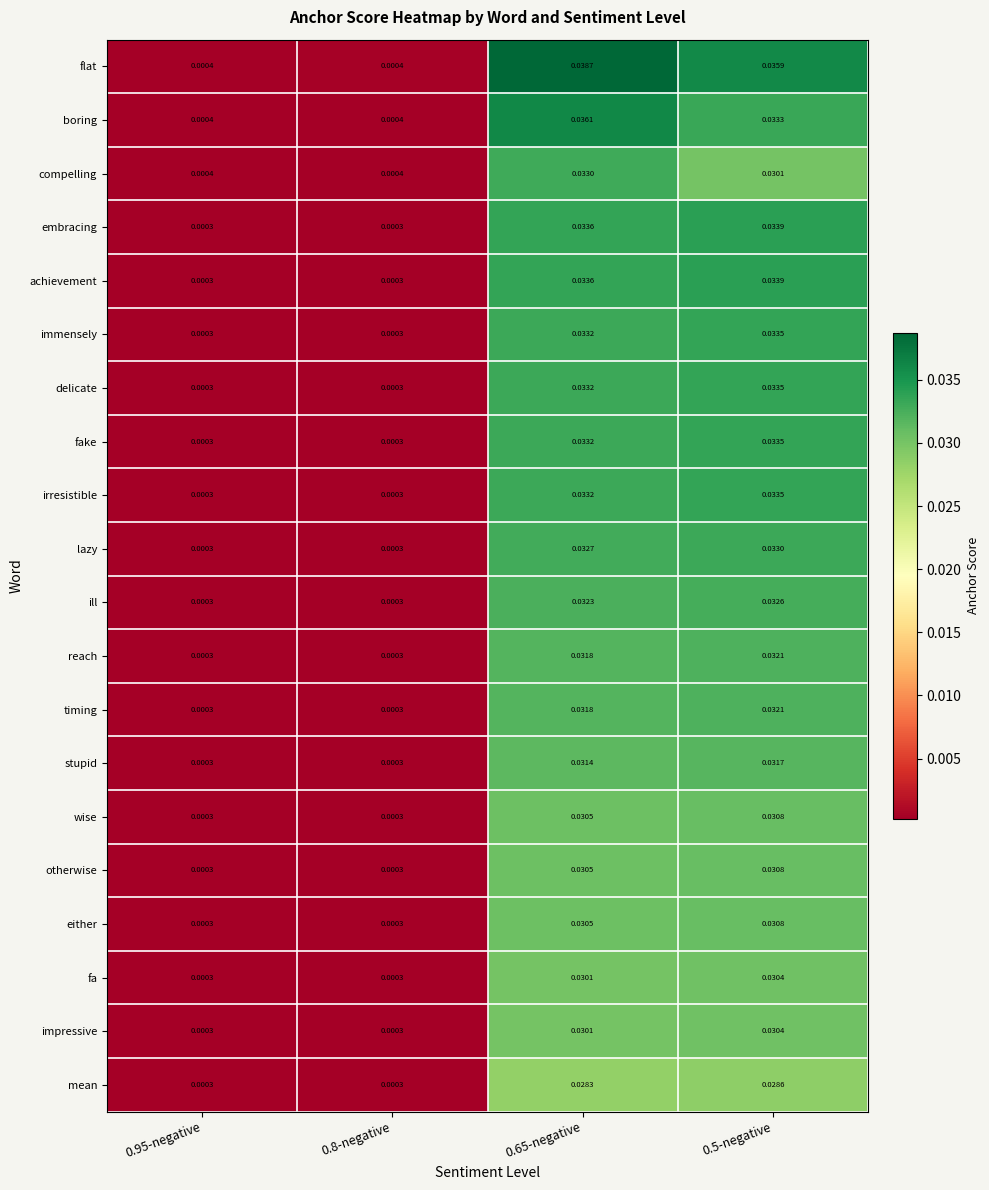

Which category has the highest value across all series?

0.65-negative